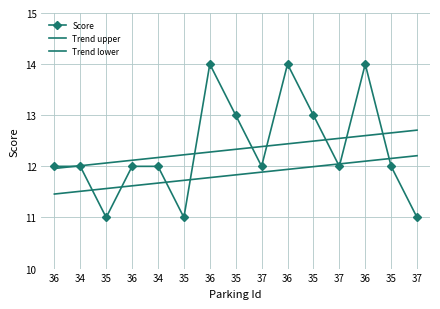

Where is Trend upper nearest to the value 12?

34